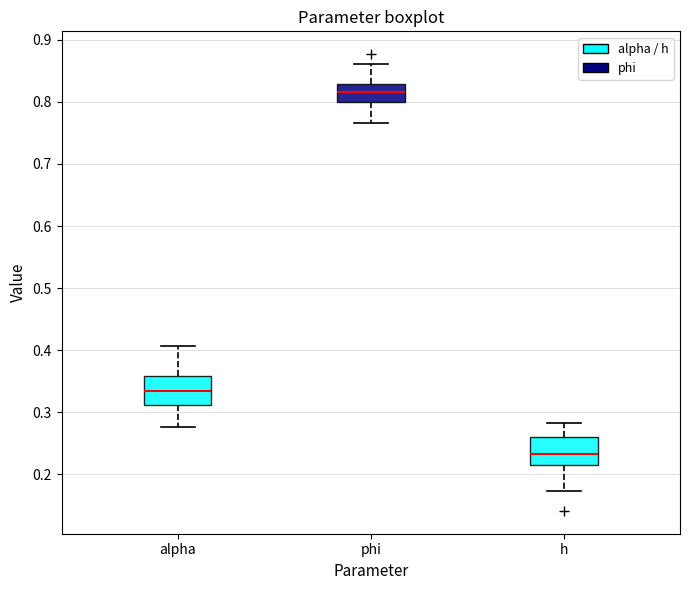

Where is the upper edge of the box for phi on the y-axis? The values are not printed on the chart, so give them approximately, as read against the axis.

0.83